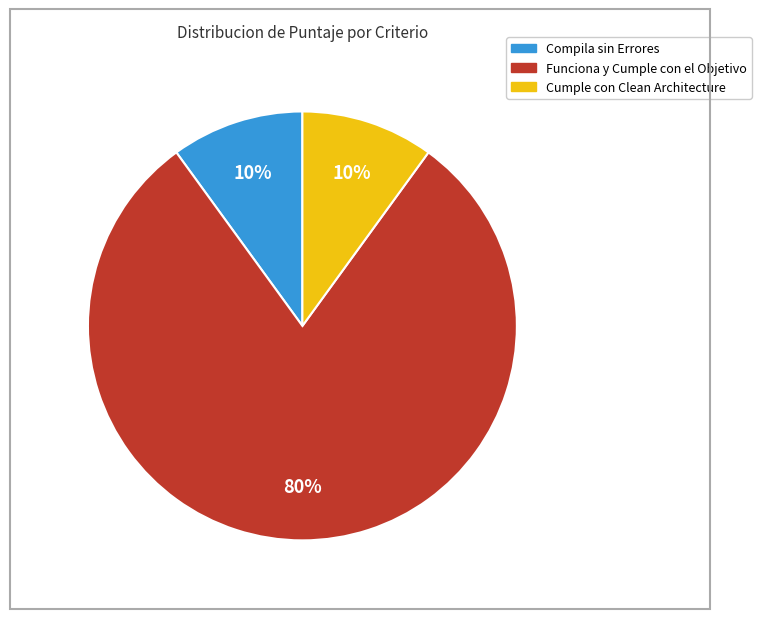

Is there any slice that represents more than half of the pie?

Yes